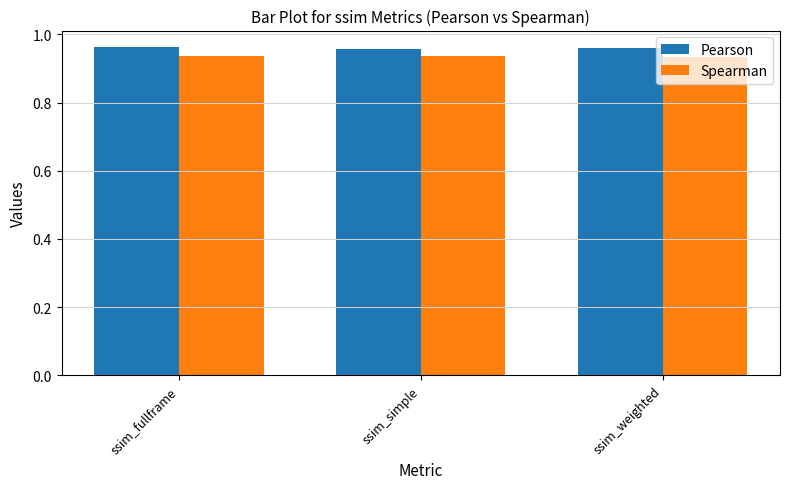

At how many categories does at least one series exceed 0?

3